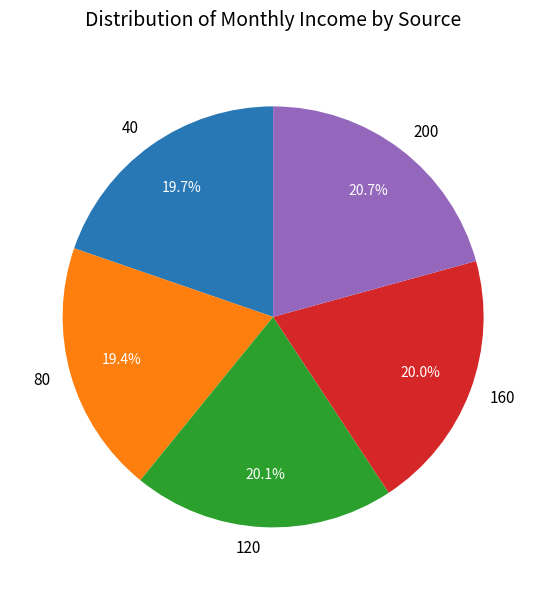

What is the largest slice in the pie chart?

200